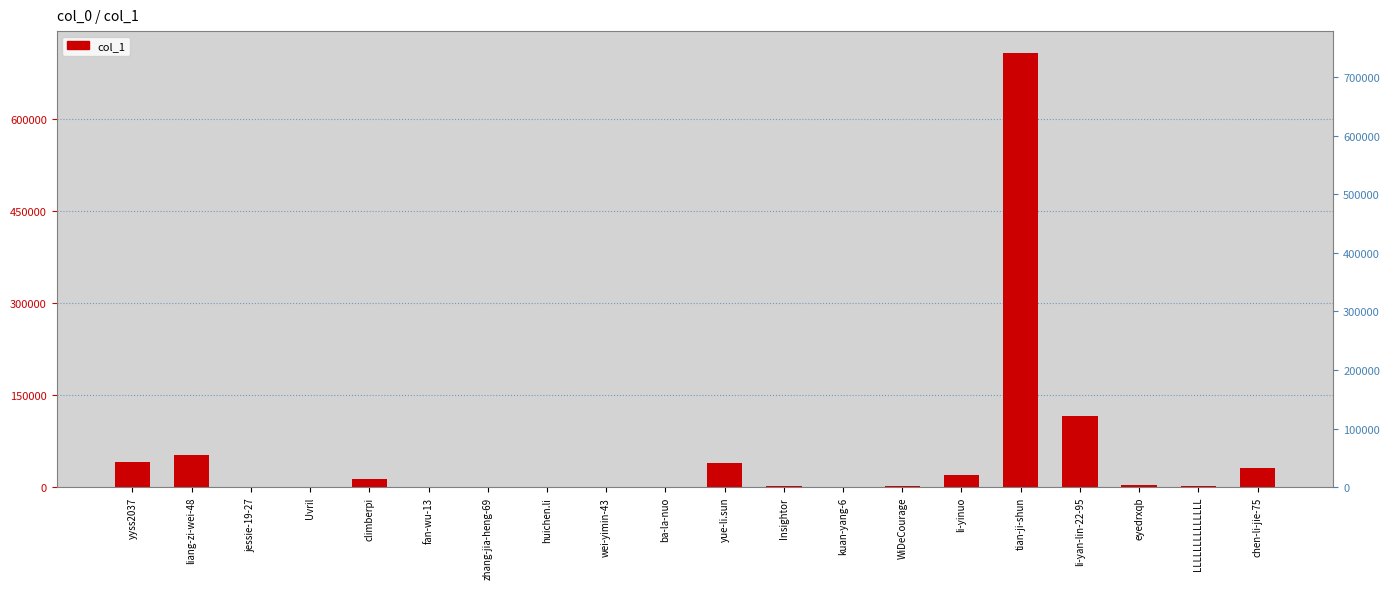

What is the label of the 10th bar from the left?

ba-la-nuo